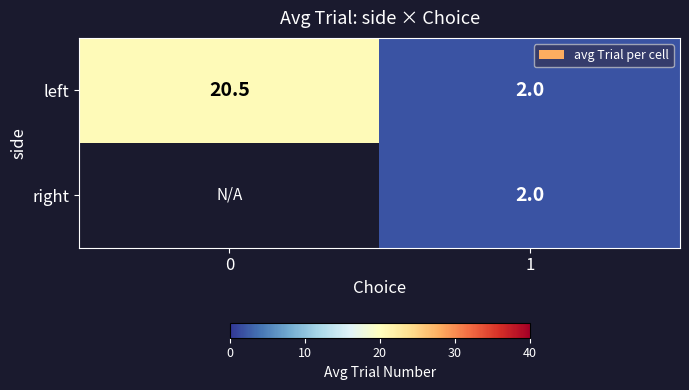

Is the value of left at 0 greater than the value of right at 1?

Yes